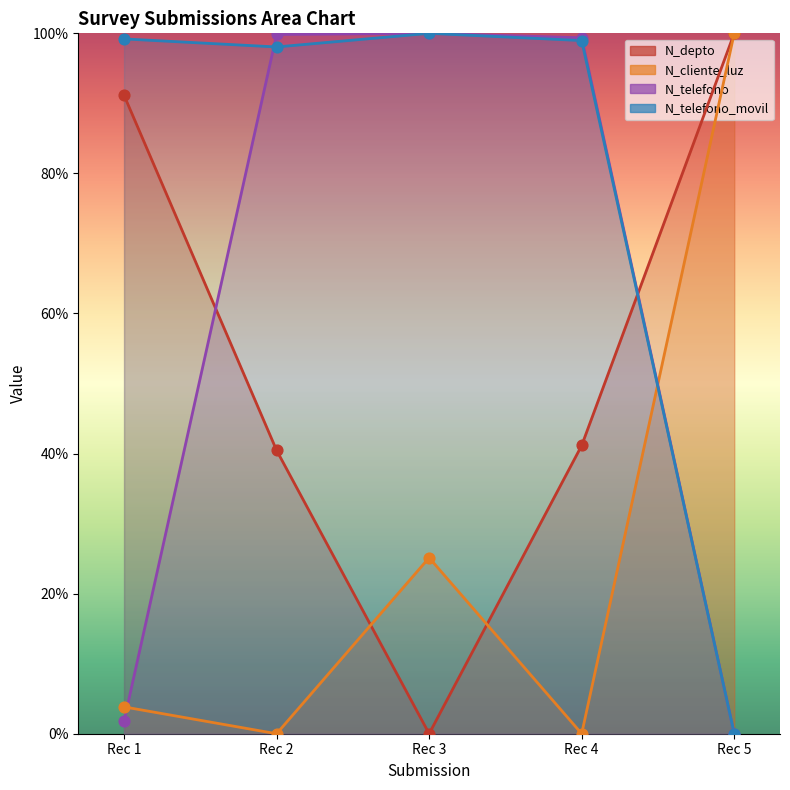

Which series has the largest Y range (max minus min)?

N_depto